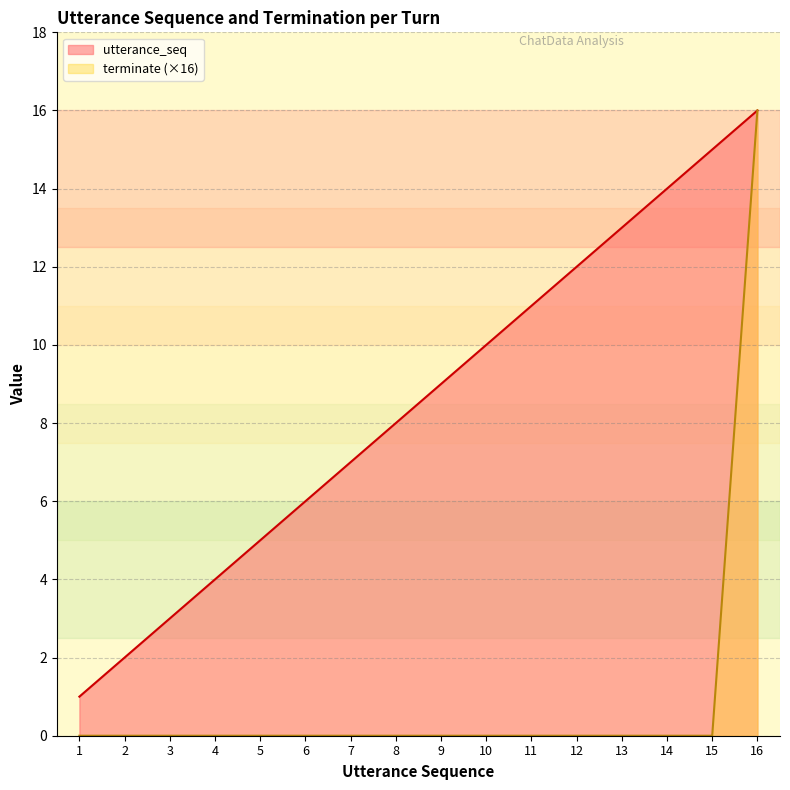

At which category is the sum across all series the highest?

16